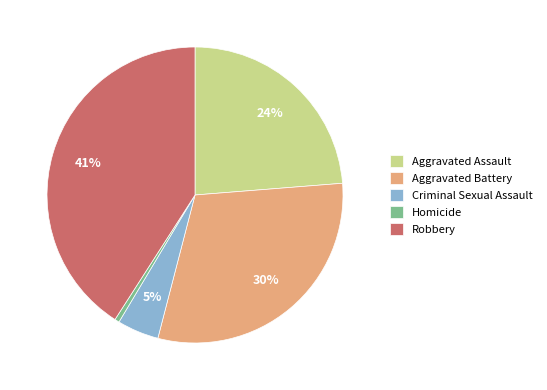

Which slice is the largest?

Robbery